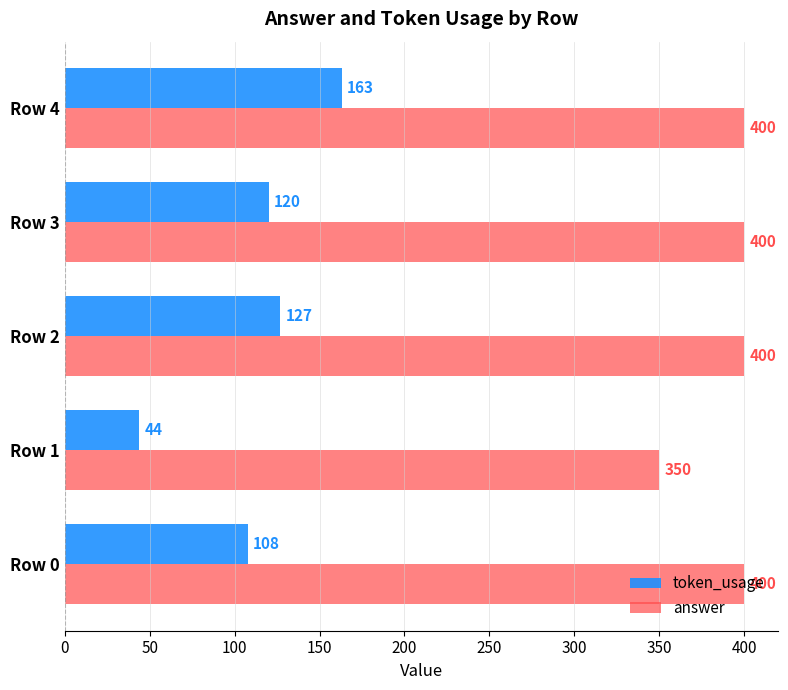

Is it true that answer equals 149 at Row 4?

False